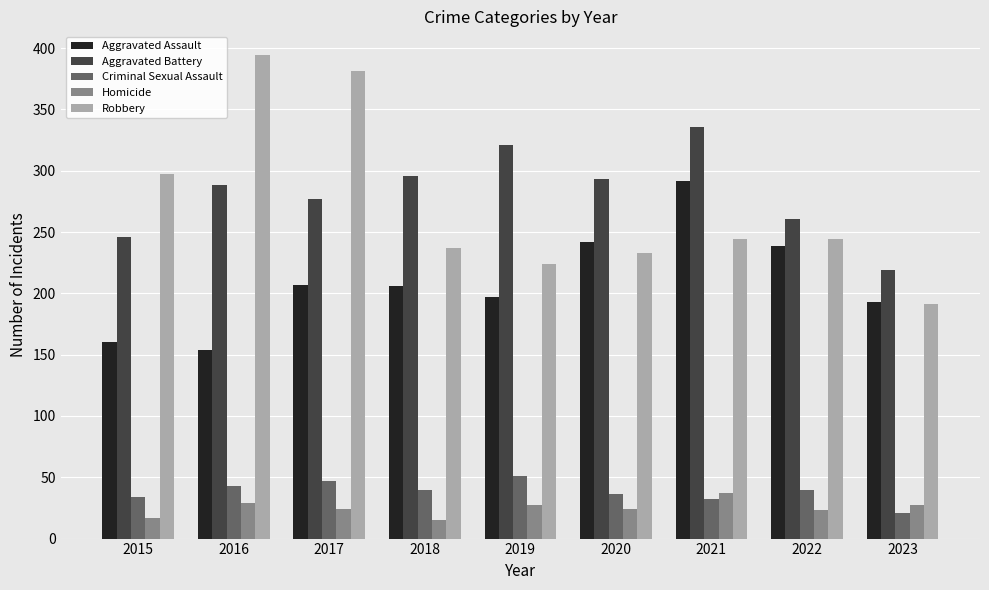

What is the lowest value of the Homicide series?

15